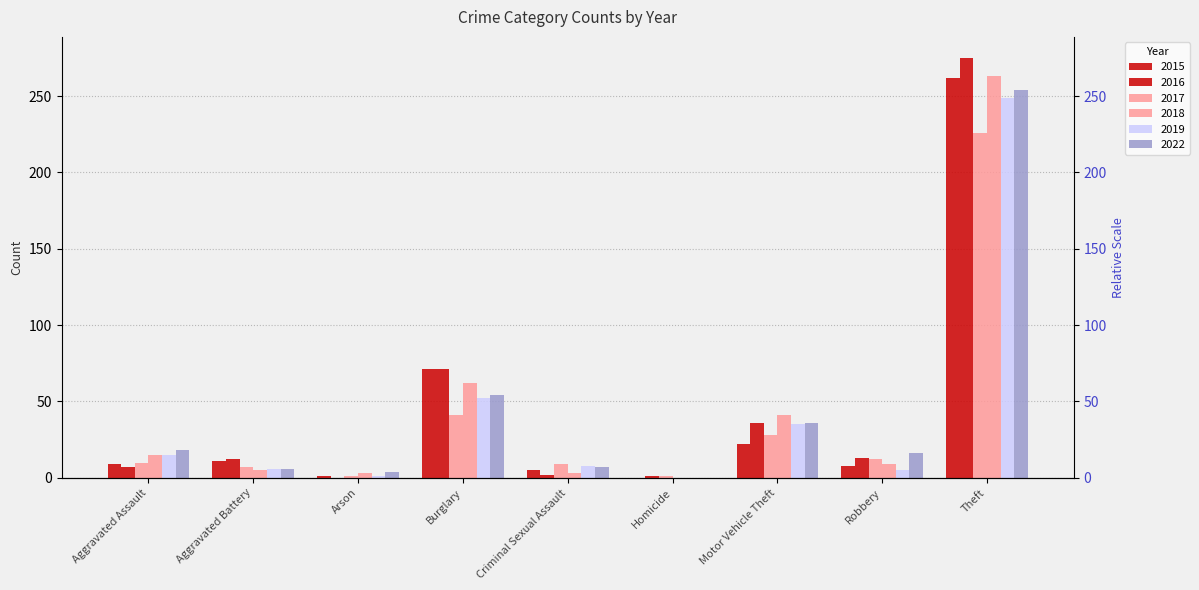

What position from the left is Aggravated Assault?

1